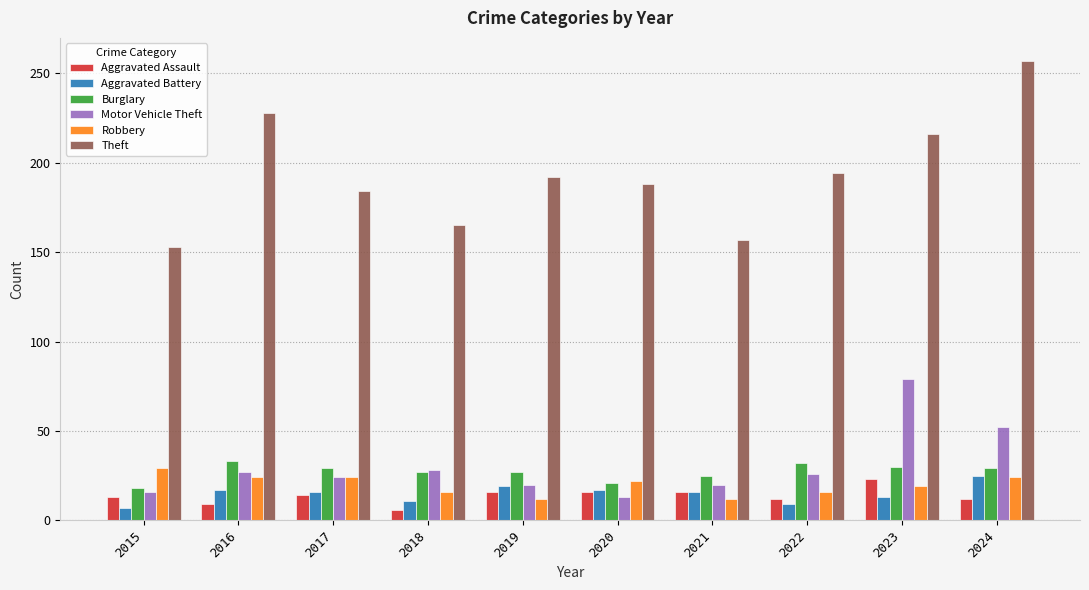

What is the average value of the Theft series?

193